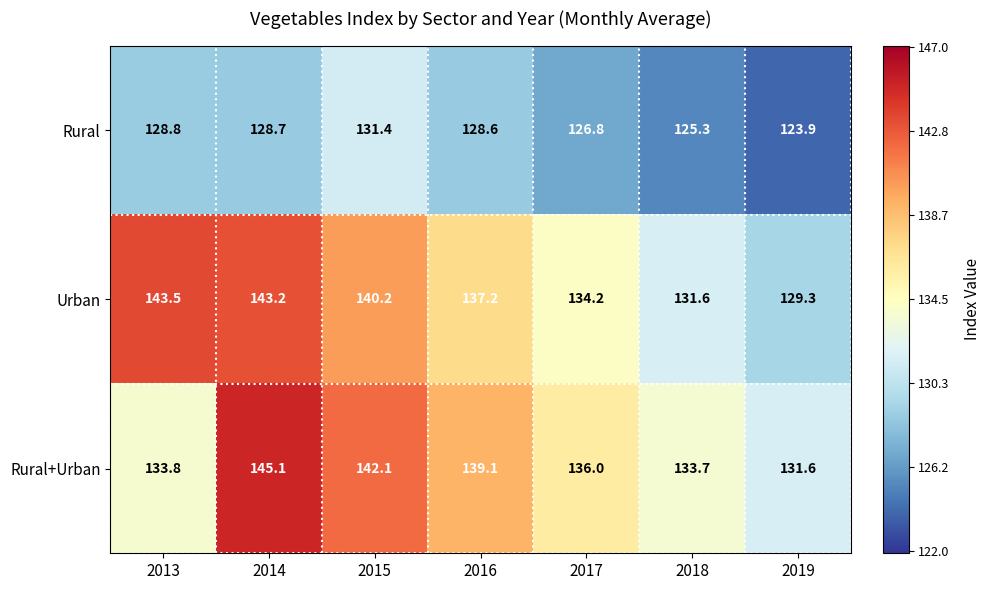

What is the difference between the maximum and second lowest values in the Rural+Urban series?

11.4